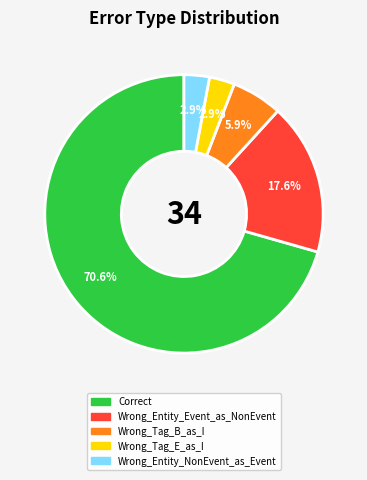

Approximately how many times larger is the value at Wrong_Entity_NonEvent_as_Event compared to Wrong_Tag_B_as_I?

0.5